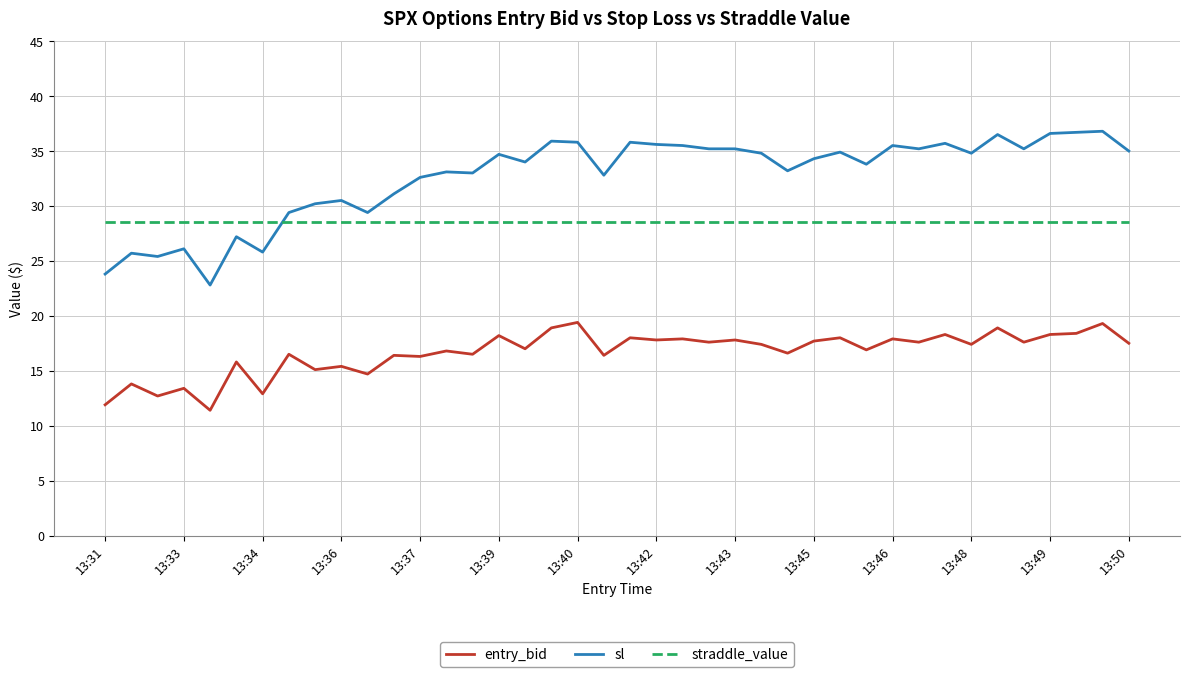

True or false: entry_bid and sl intersect in this chart.

False